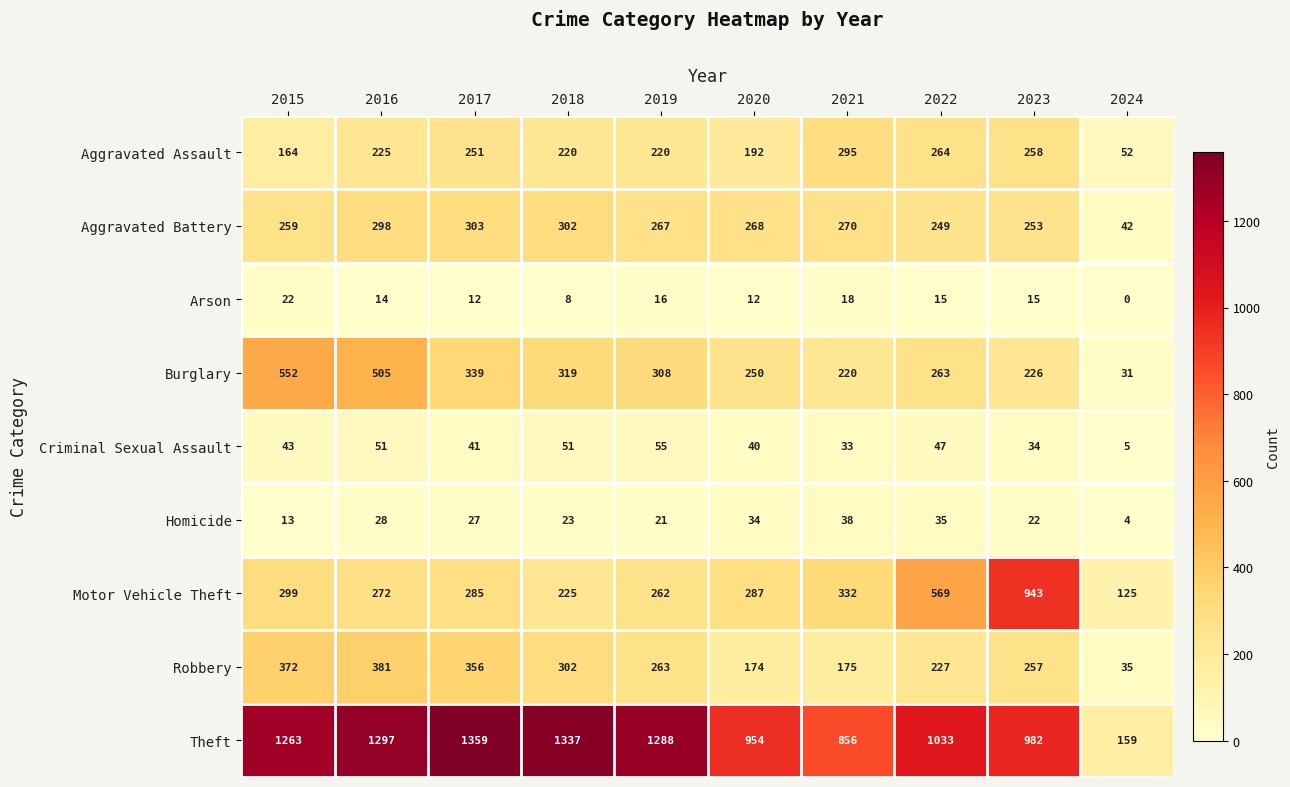

What is the spread (max minus min) of values at 2021?

838